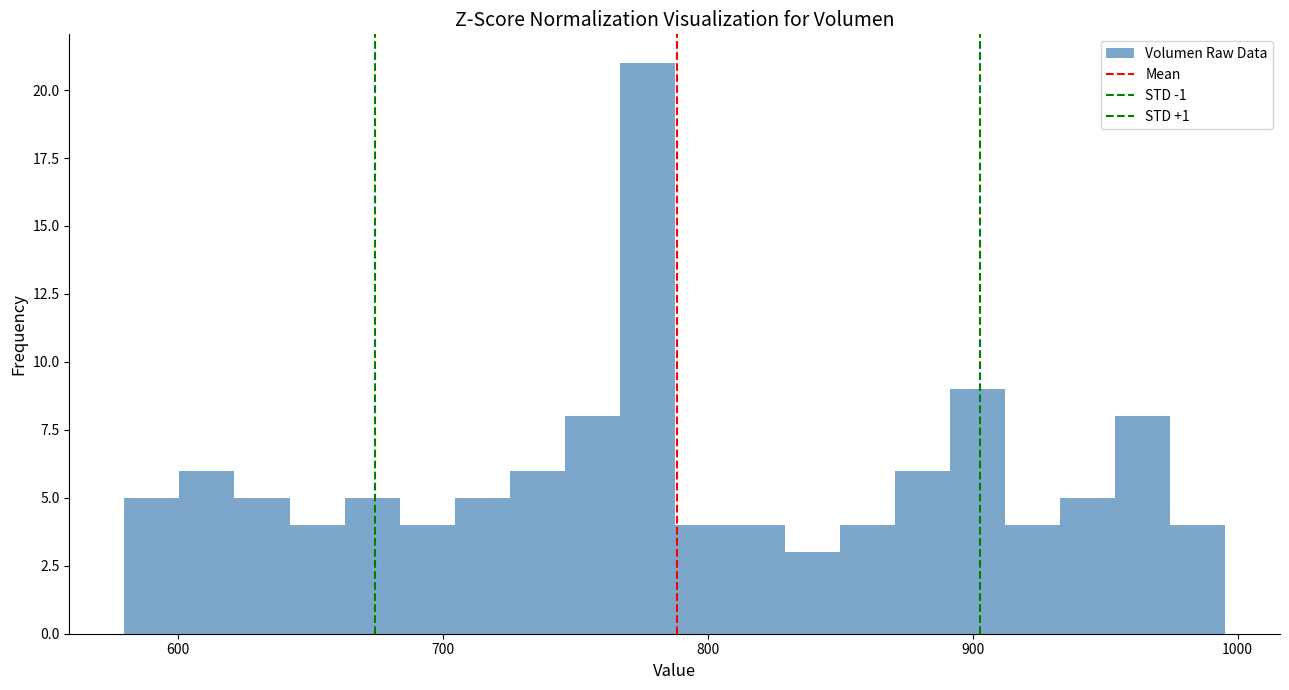

Around what value on the x-axis is the tallest bar? Give the approximate position of its centre, as read against the axis.

780